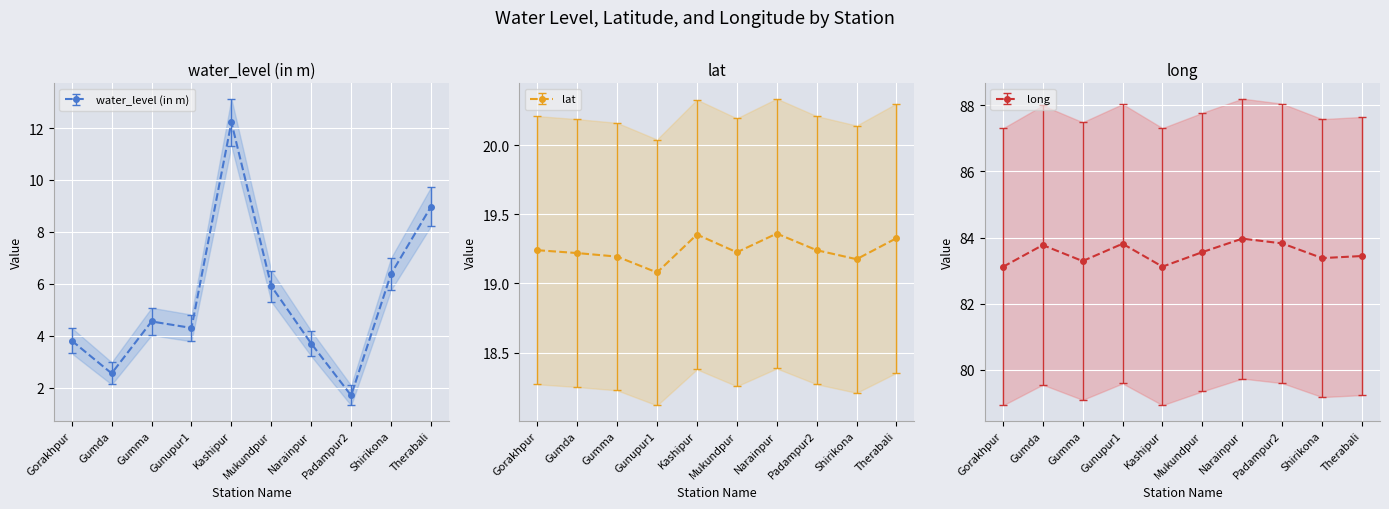

How many data points in water_level (in m) are above 4?

6